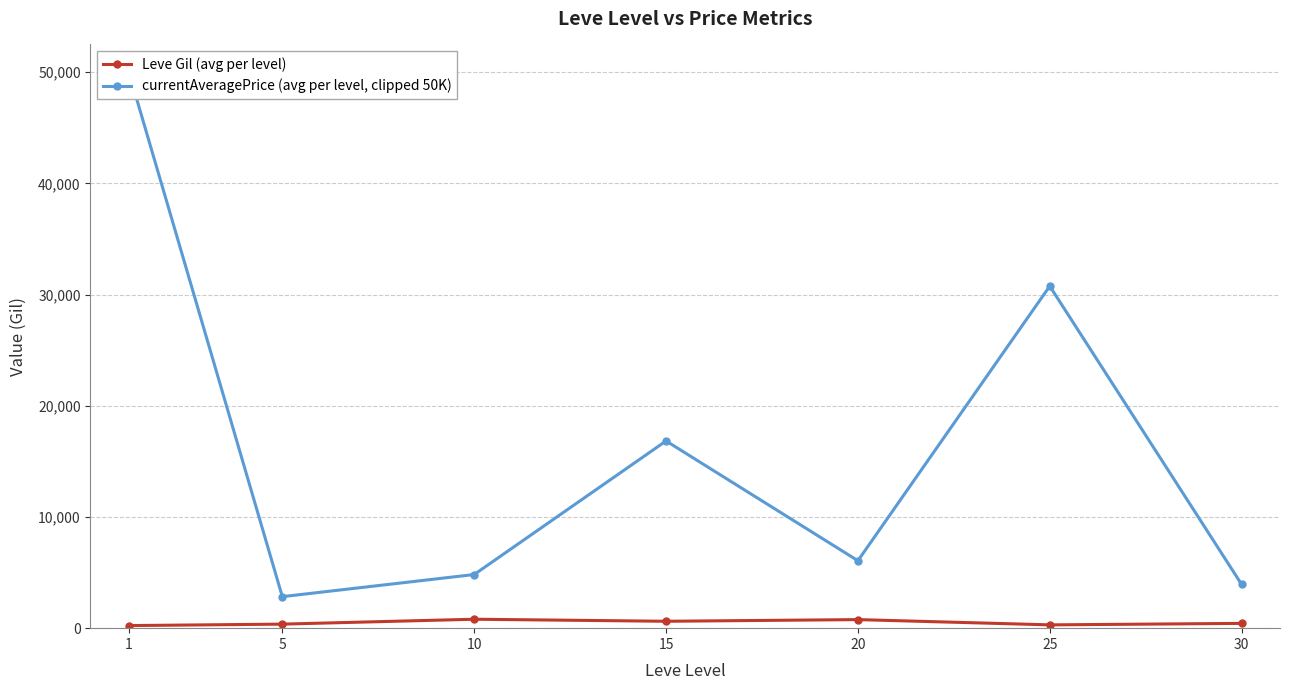

Reading left to right, list all the values displayed in this chart.

Leve Gil (avg per level): 1=232.5	5=363.3	10=803.3	15=620.0	20=770.0	25=296.7	30=430.0
currentAveragePrice (avg per level, clipped 50K): 1=50000.0	5=2834.3	10=4823.3	15=16833.5	20=6065.8	25=30757.3	30=3932.8